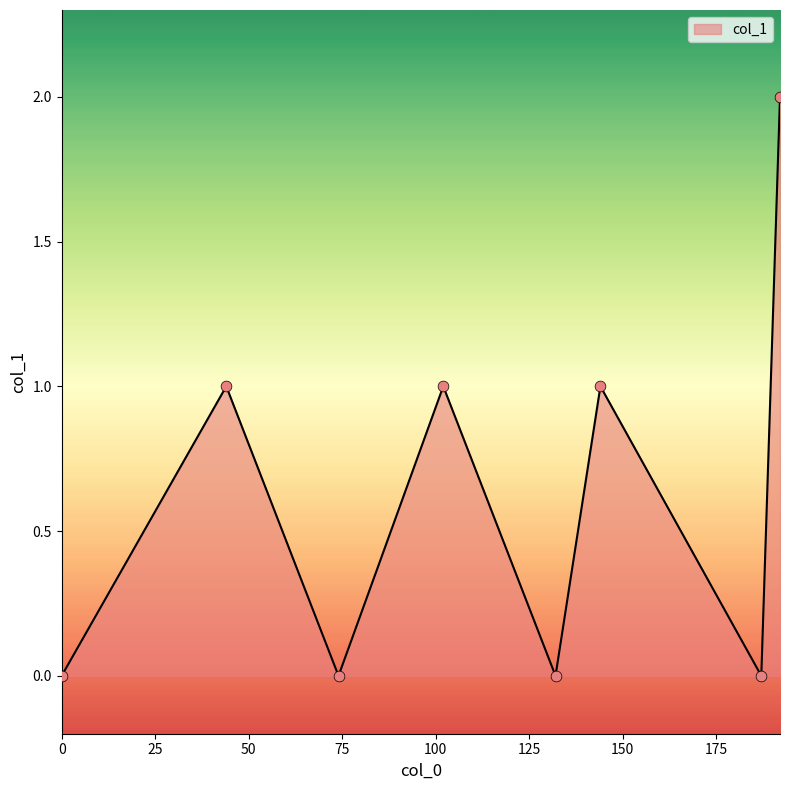

How many interior local valleys (lower than both neighbors) does the data have?

3